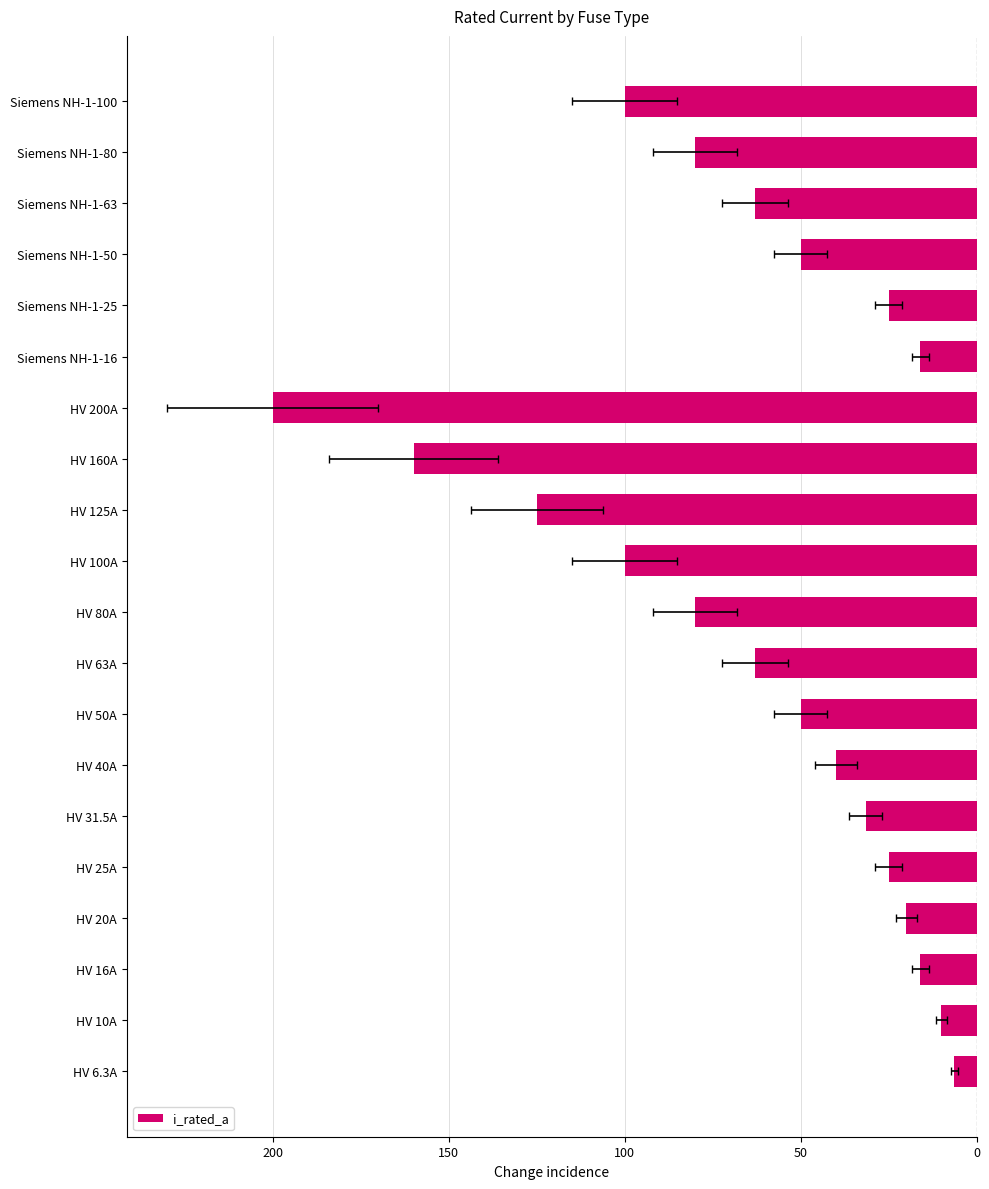

Count the number of data series in this chart.

1